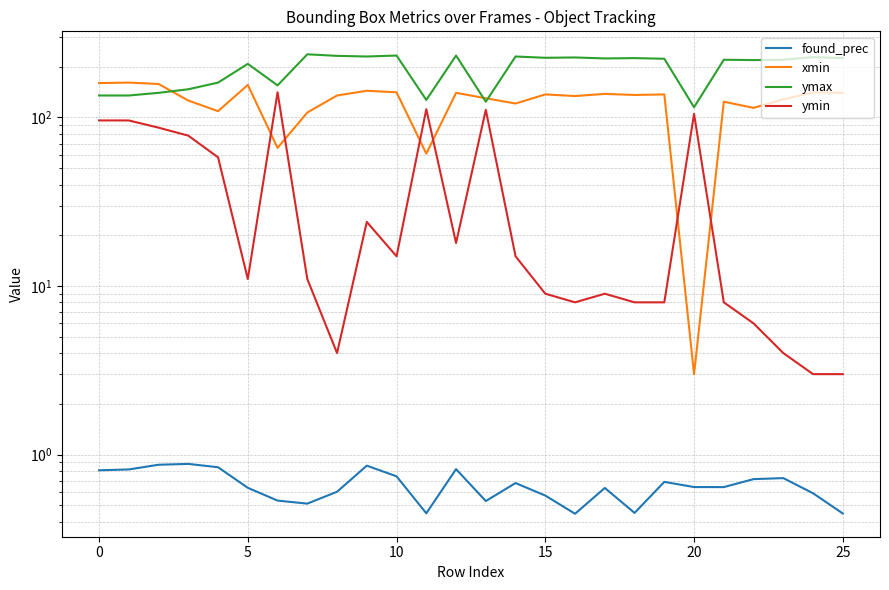

What is the label of the 10th point from the left?

9